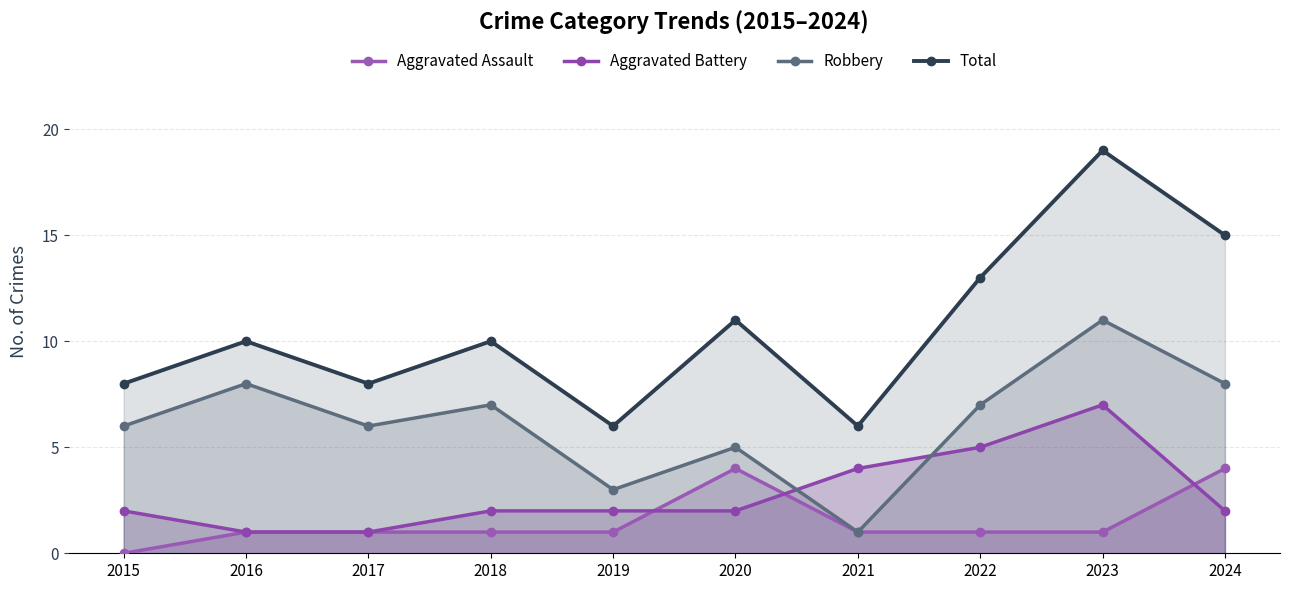

How many times do Aggravated Assault and Aggravated Battery cross each other?

3